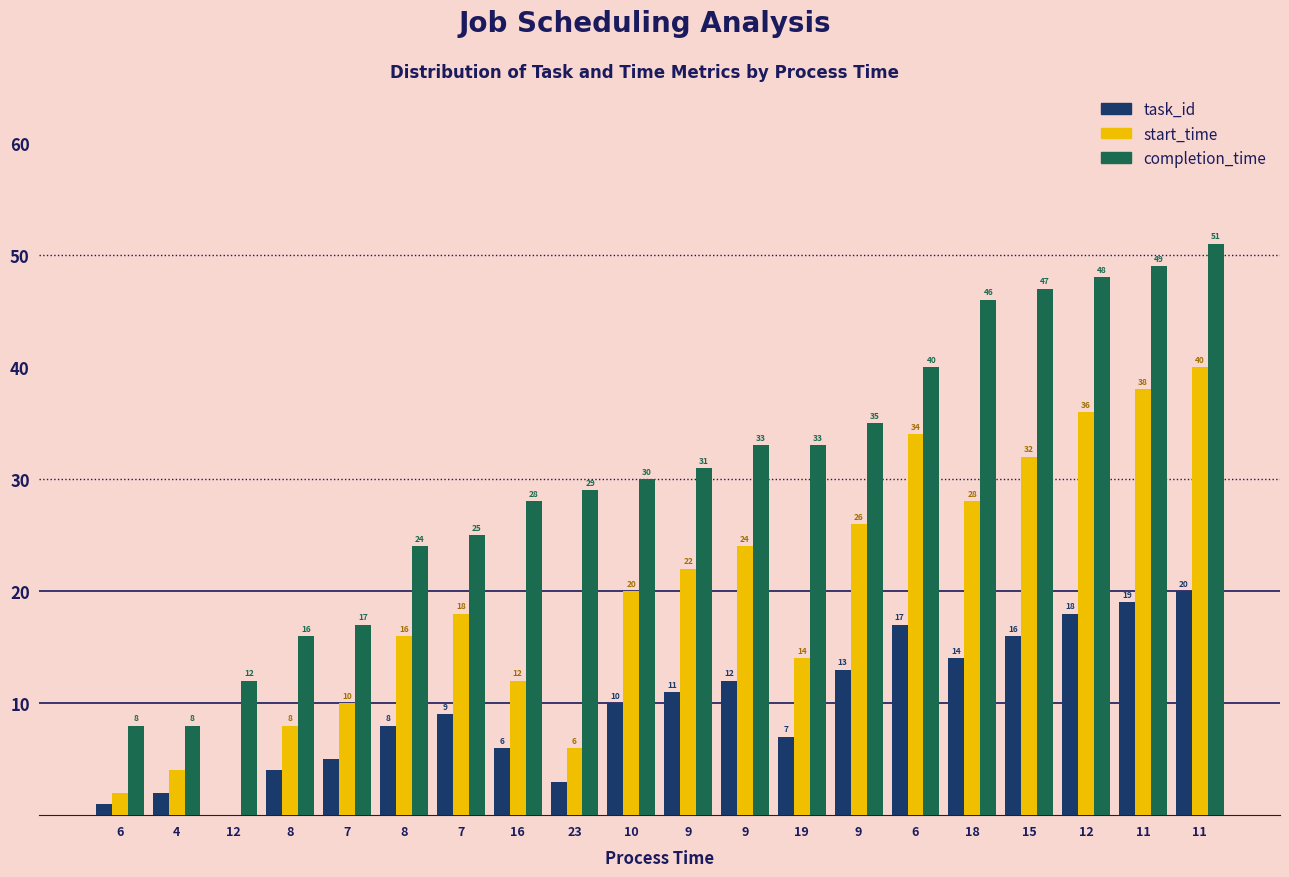

Which label corresponds to the smallest value in the chart?

12